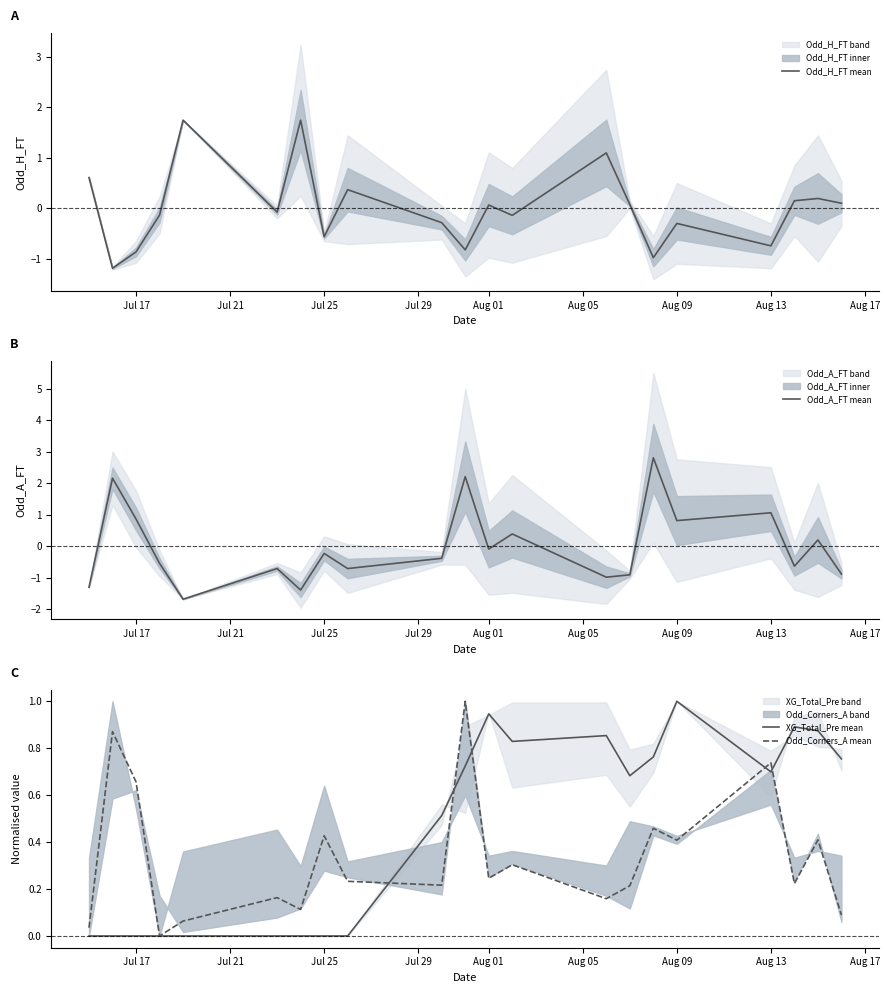

What is the highest value of the XG_Total_Pre mean series?

1.0